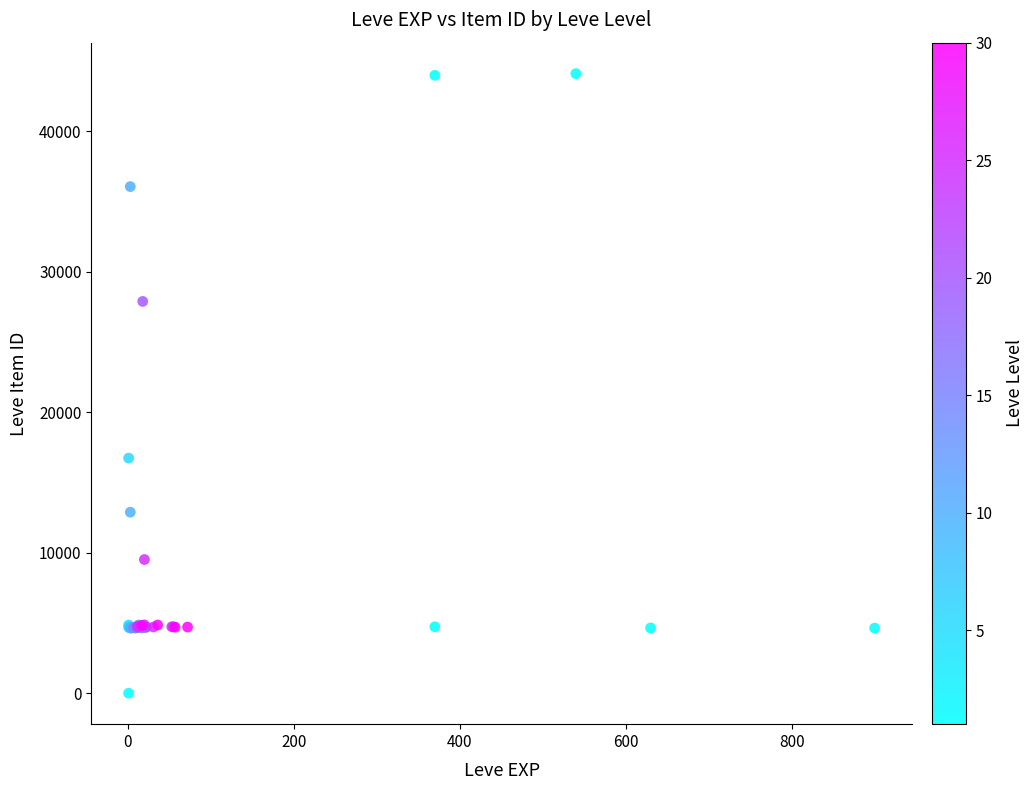

What Y value in the scatter plot is closest to 22050?

16734